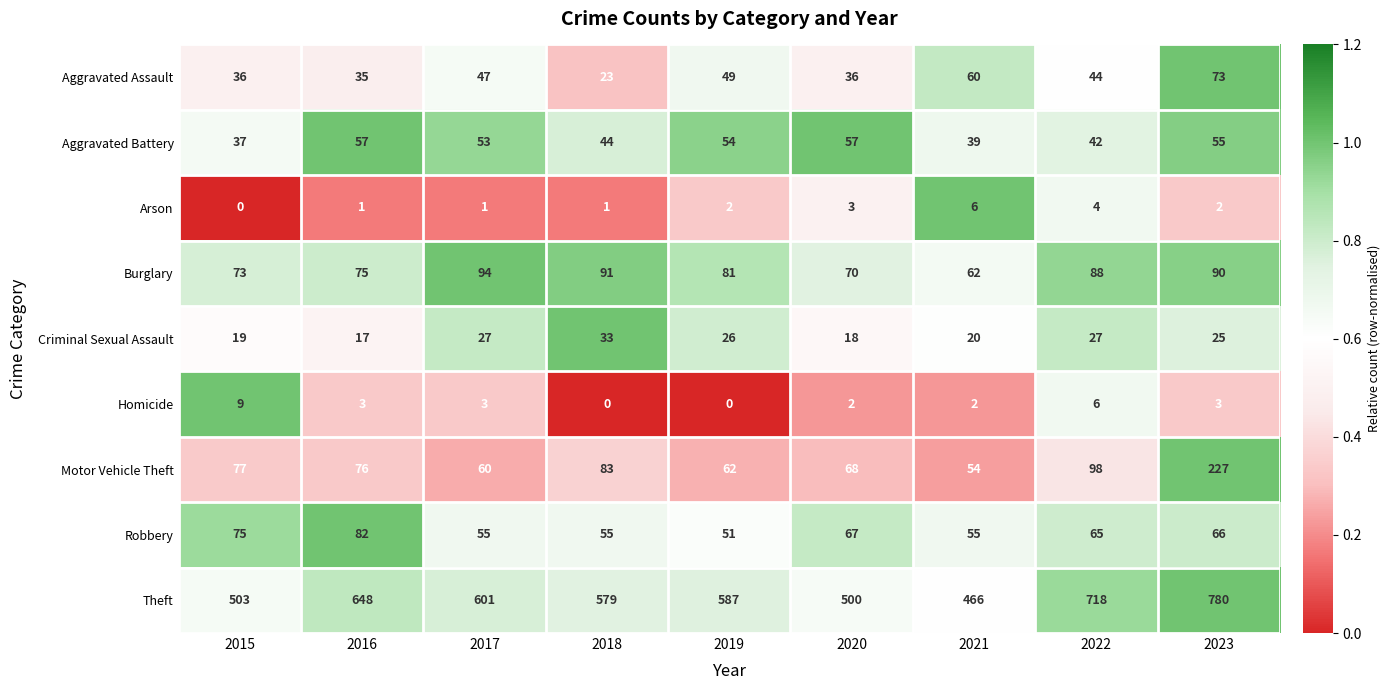

Rank the series by their maximum value, from highest to lowest.

Theft, Motor Vehicle Theft, Burglary, Robbery, Aggravated Assault, Aggravated Battery, Criminal Sexual Assault, Homicide, Arson